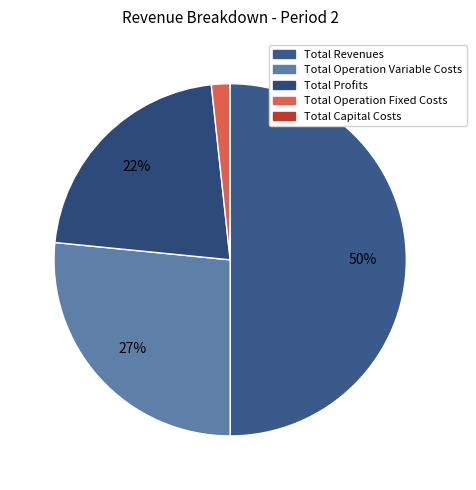

Rank the categories by value from highest to lowest.

Total Revenues, Total Operation Variable Costs, Total Profits, Total Operation Fixed Costs, Total Capital Costs